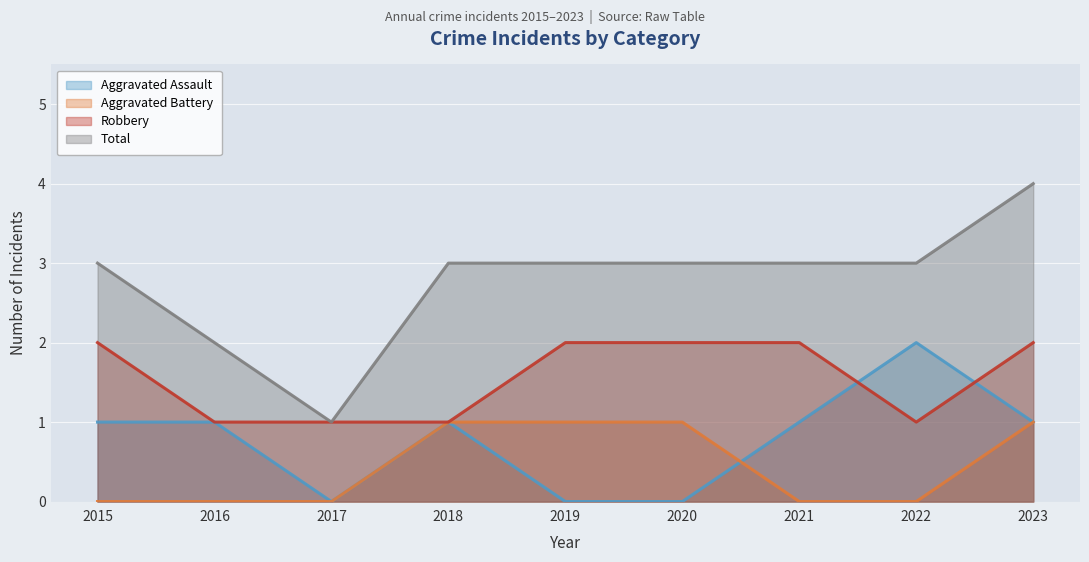

At 2016, list the series in order from smallest to largest.

Aggravated Battery, Aggravated Assault, Robbery, Total